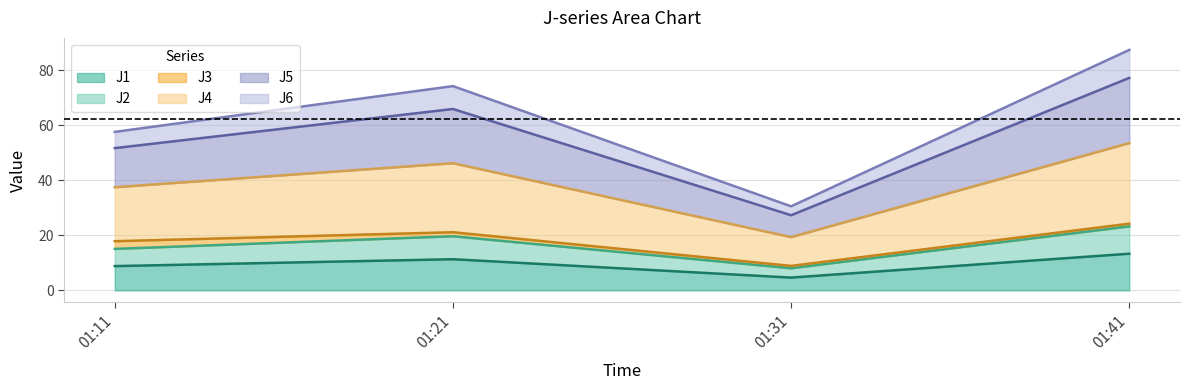

How many lines are shown in the chart?

6